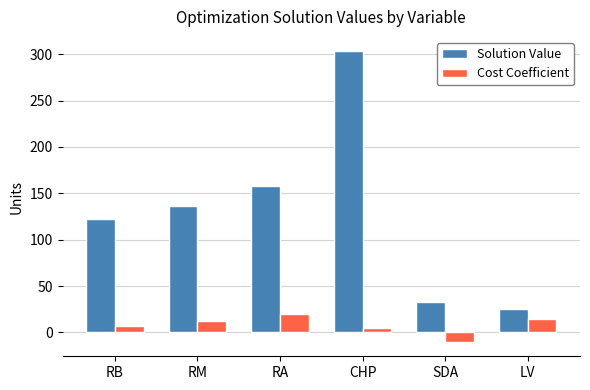

Which series has the widest spread of values?

Solution Value